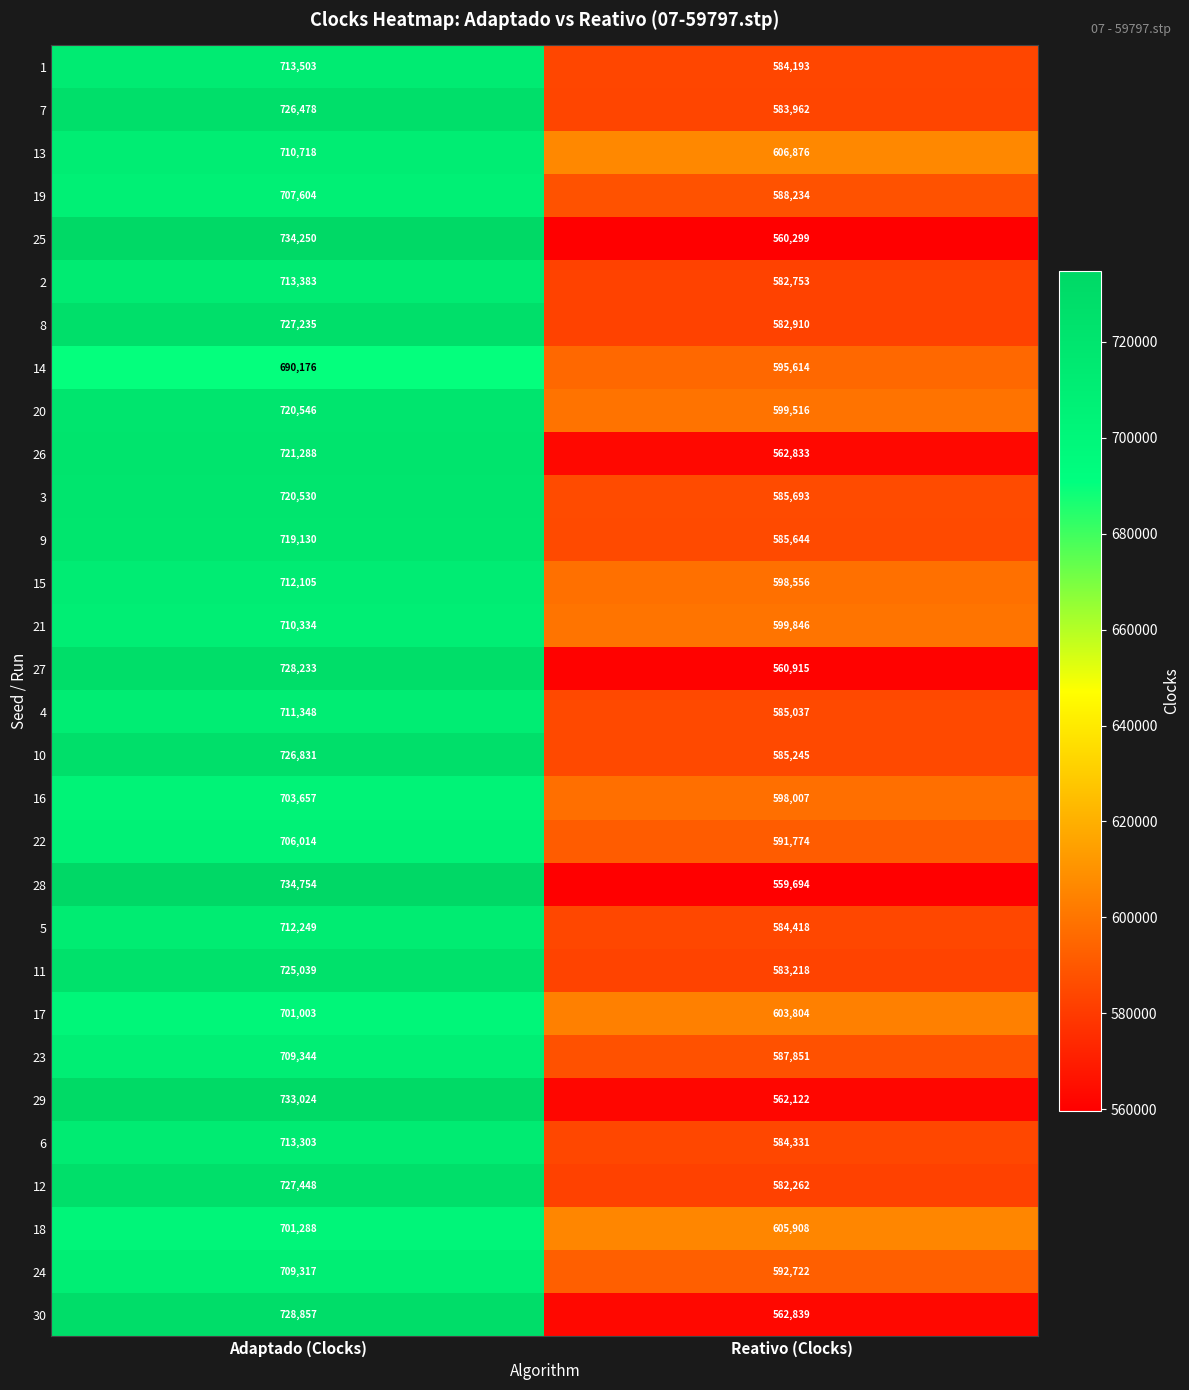

What is the greatest value displayed?

734754